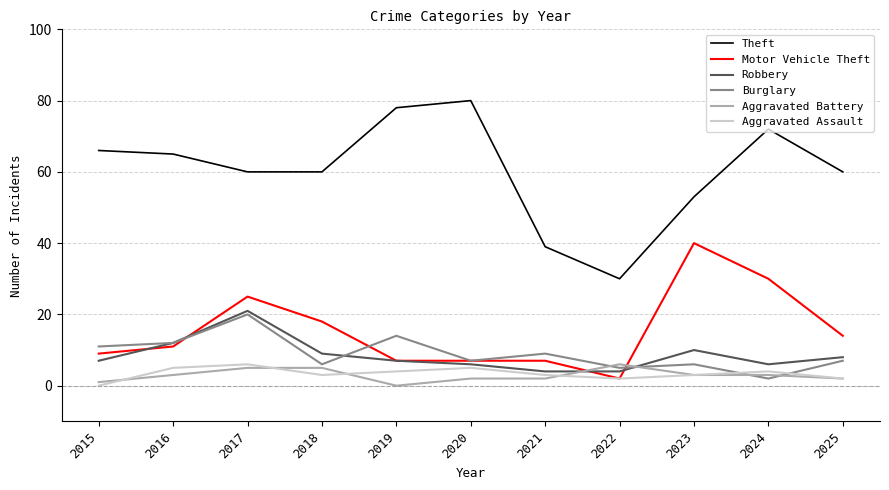

What is the difference between the maximum and minimum values in the Robbery series?

17